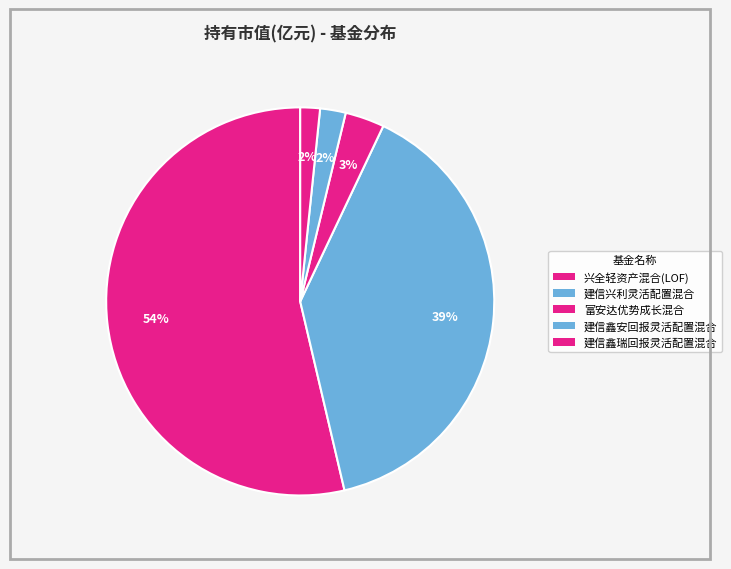

To the nearest percent, what is the difference between the 兴全轻资产混合(LOF) and 建信鑫安回报灵活配置混合 slice percentages?

52%